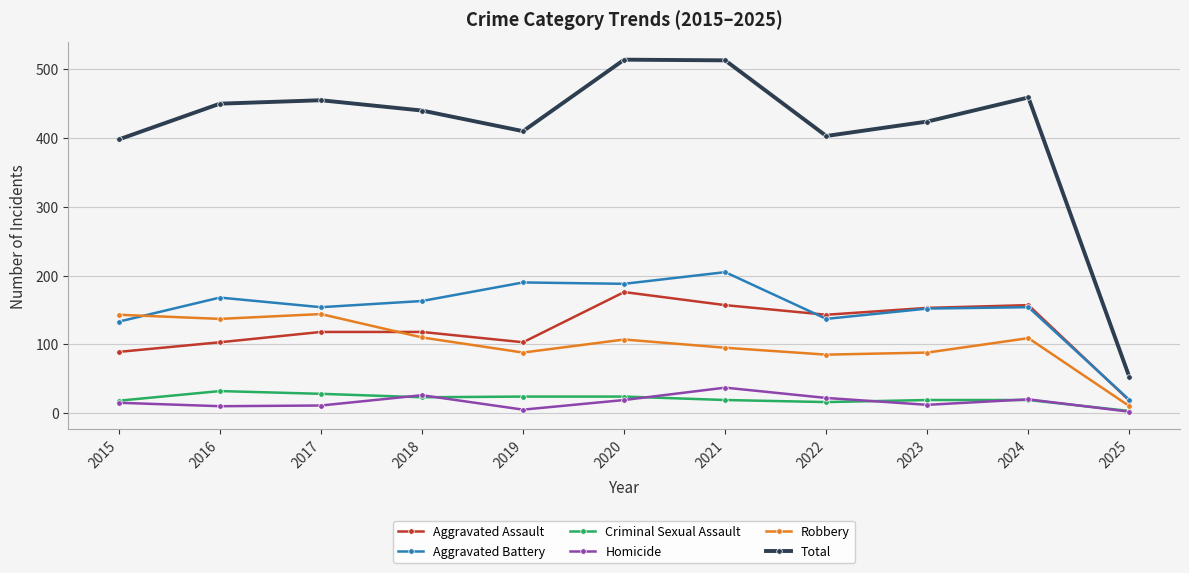

How many values in the Total series are below 440?

5